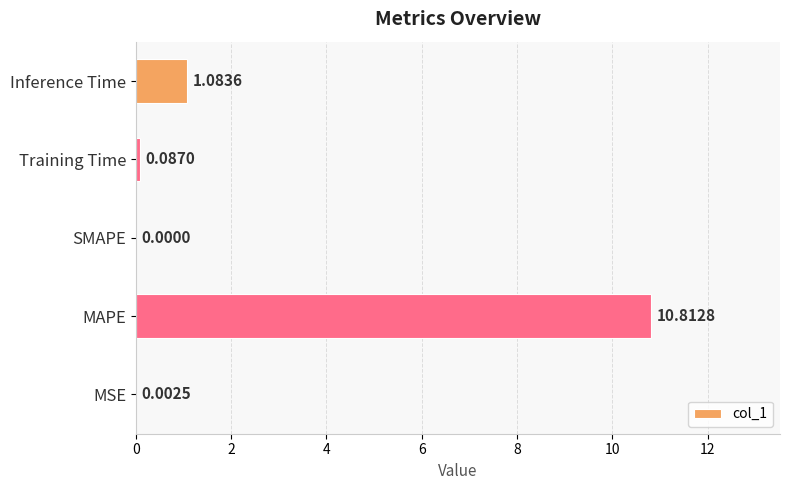

What is the sum of all values?

12.0